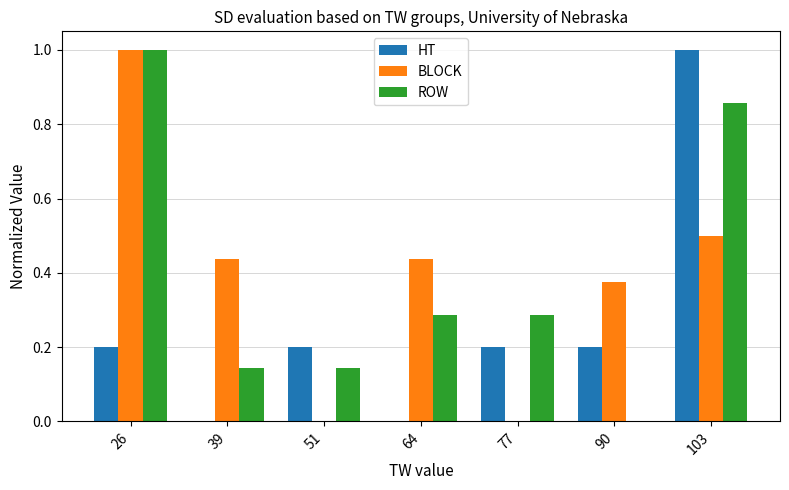

Which category has the highest value in the BLOCK series?

26